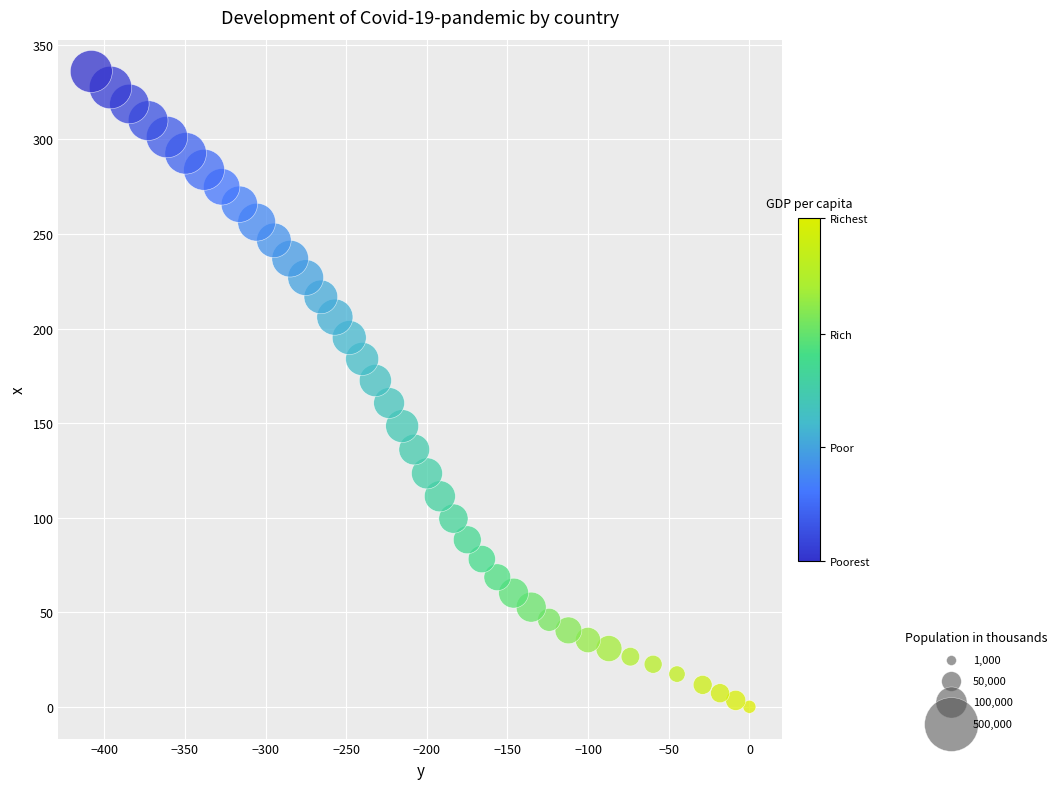

What is the range of Y values (max minus min)?

335.9